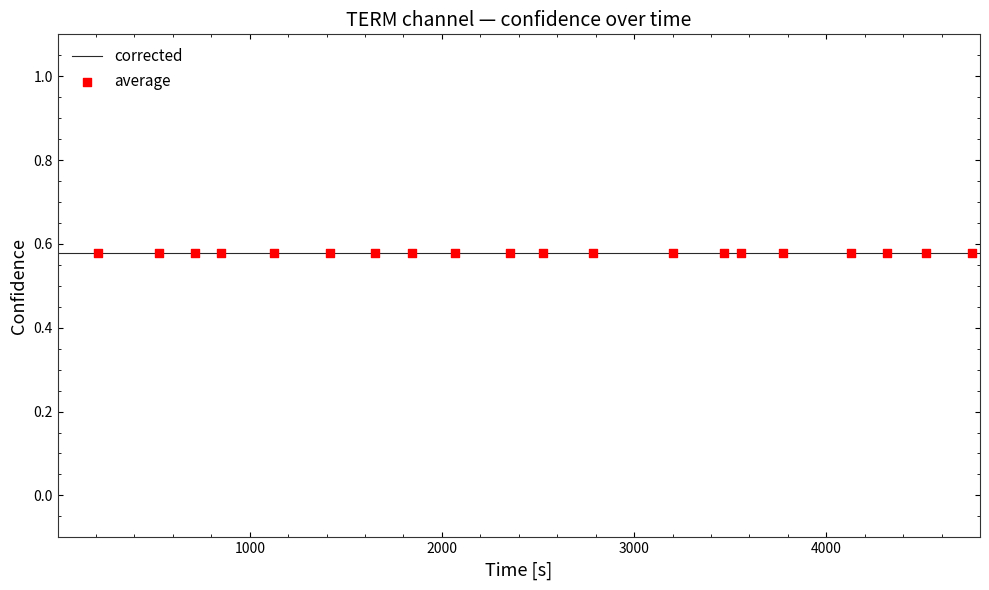

At which category is the sum across all series the highest?

4718